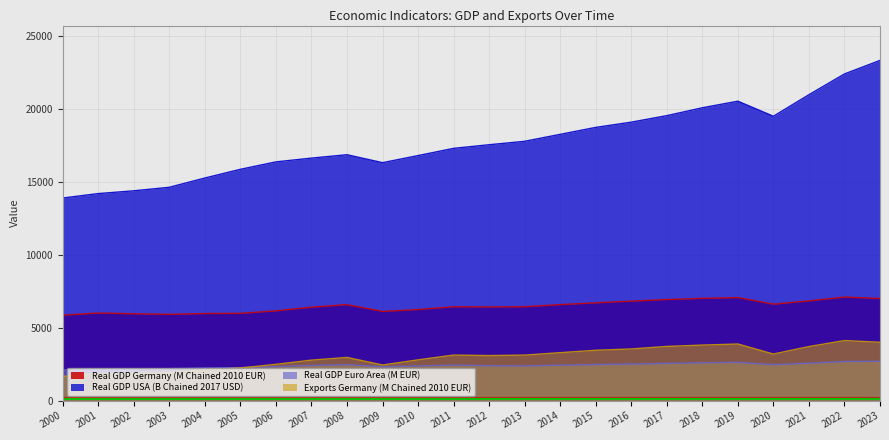

At 2010, list the series in order from smallest to largest.

Real GDP Euro Area (M EUR), Exports Germany (M Chained 2010 EUR), Real GDP Germany (M Chained 2010 EUR), Real GDP USA (B Chained 2017 USD)